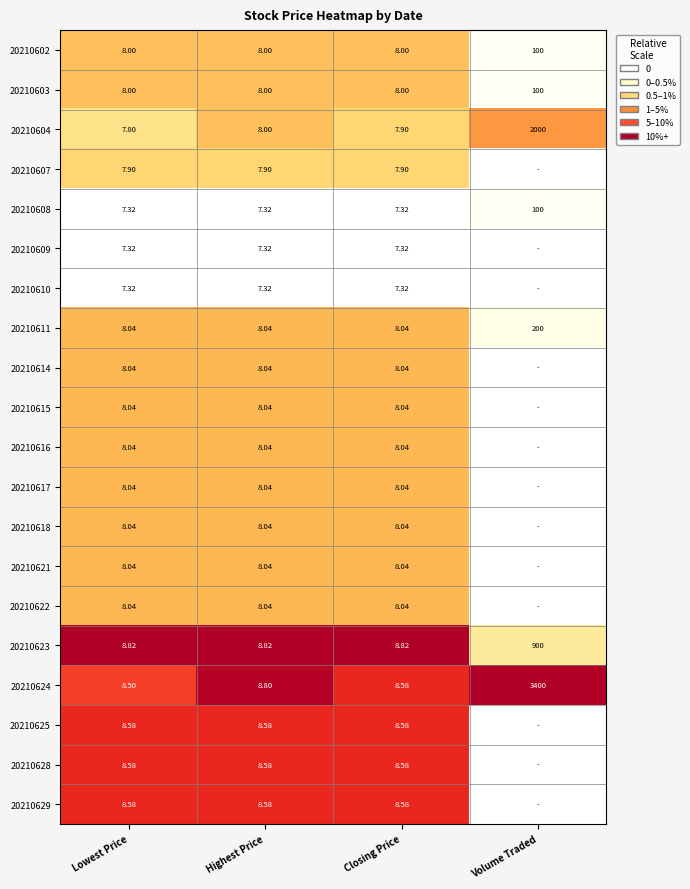

Which category has the highest value in the 20210623 series?

Volume Traded